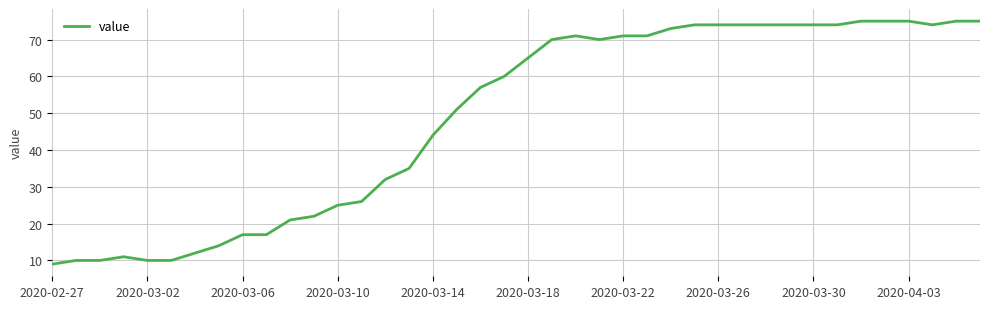

What is the difference between the maximum and minimum values?

66